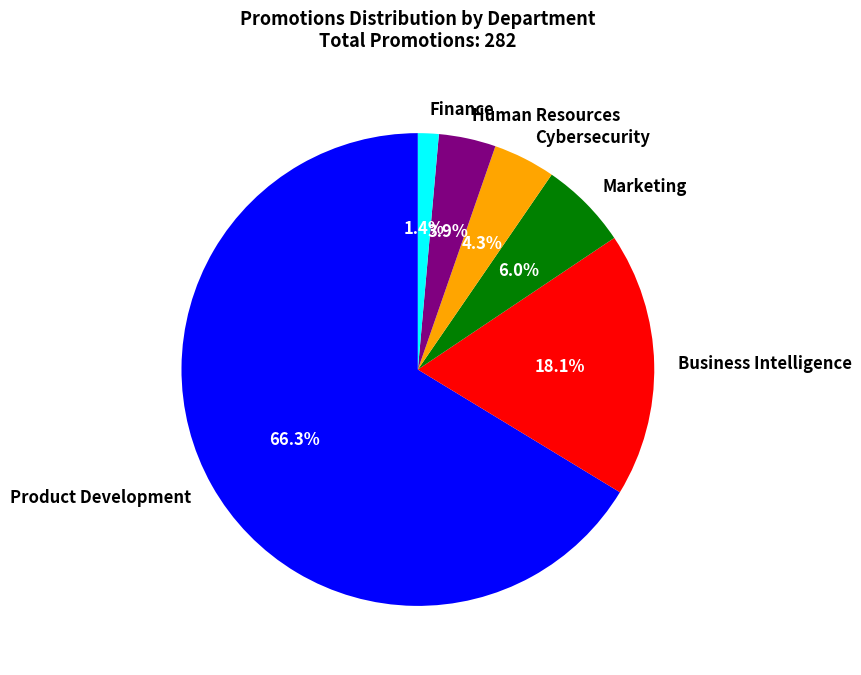

Approximately how many times larger is the value at Finance compared to Cybersecurity?

0.3